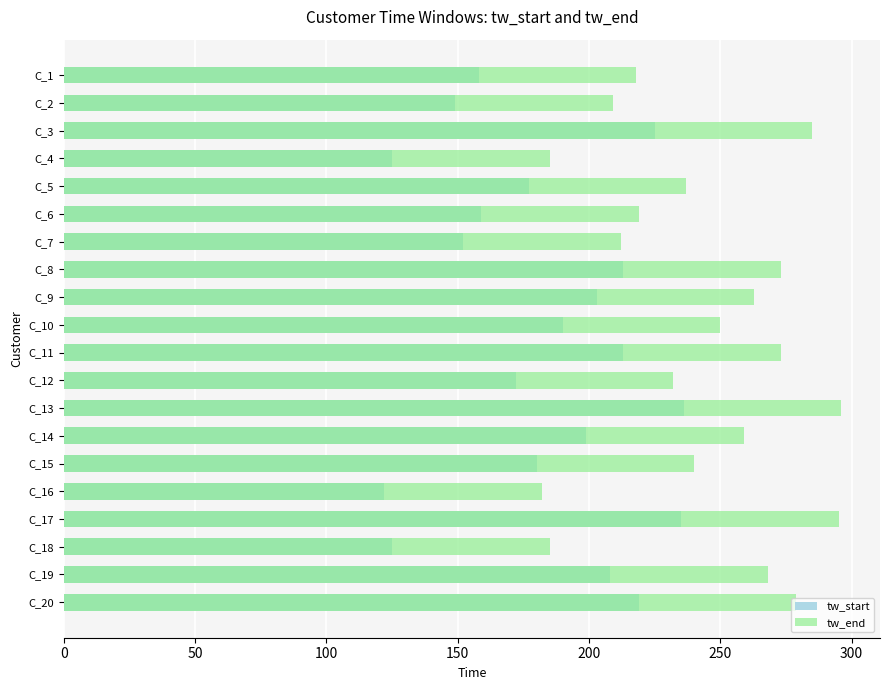

At which label is tw_start closest to 179?

C_15